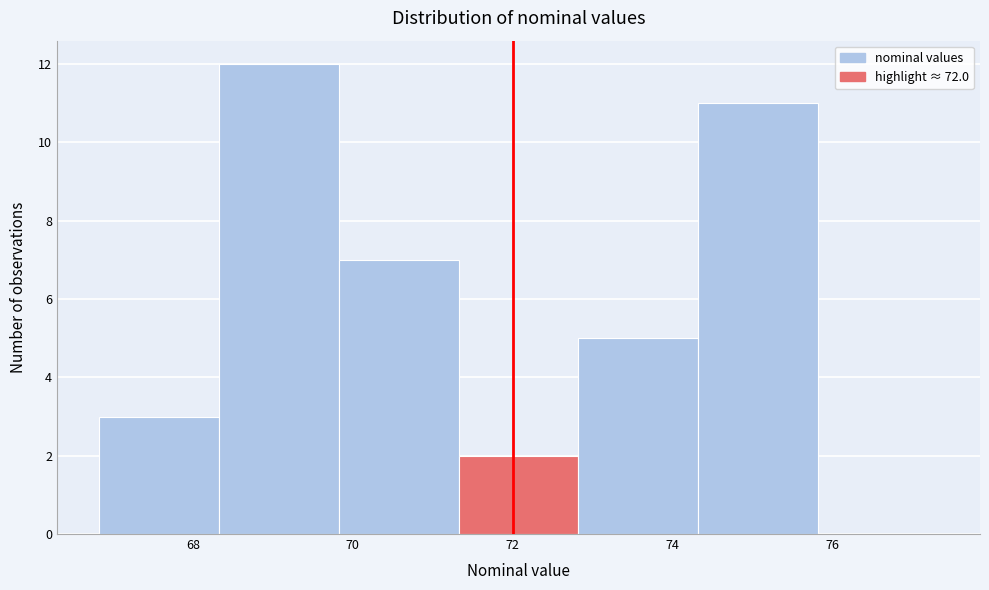

Over which range of the x-axis is the bar tallest?

68.4 to 69.8